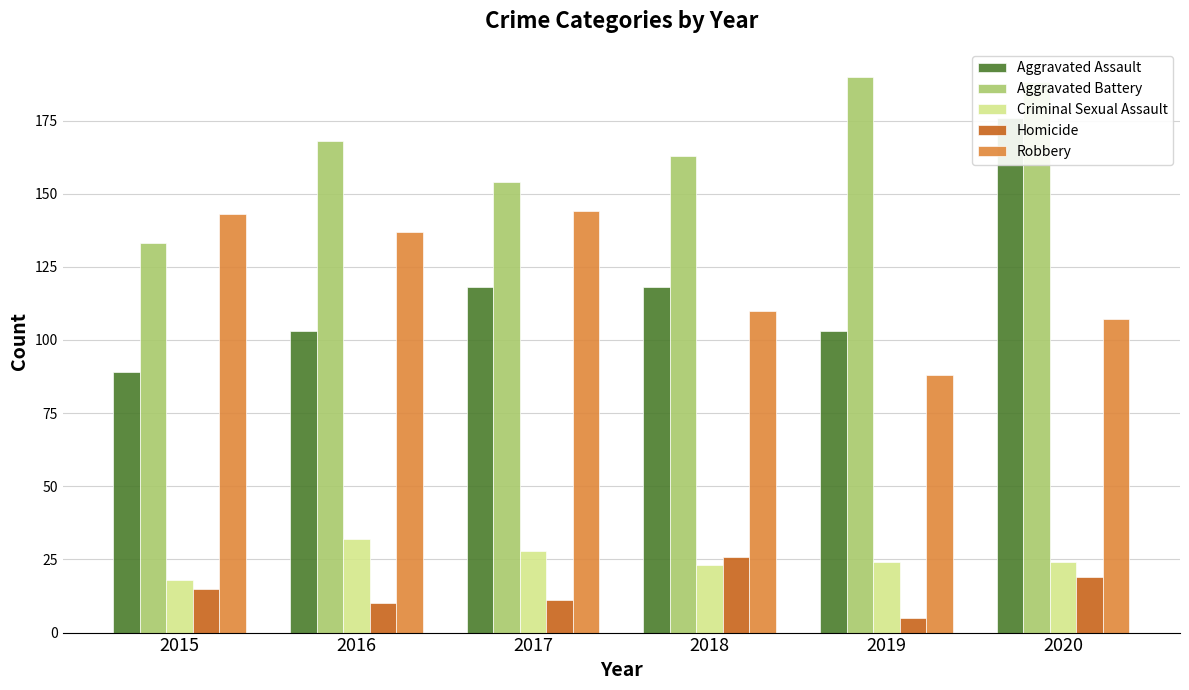

What is the value of the Homicide bar at the 2nd from the left?

10